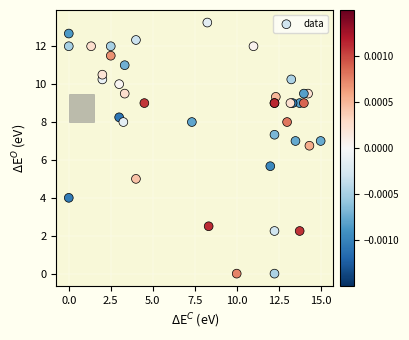

What Y value in the scatter plot is closest to 6?

5.7